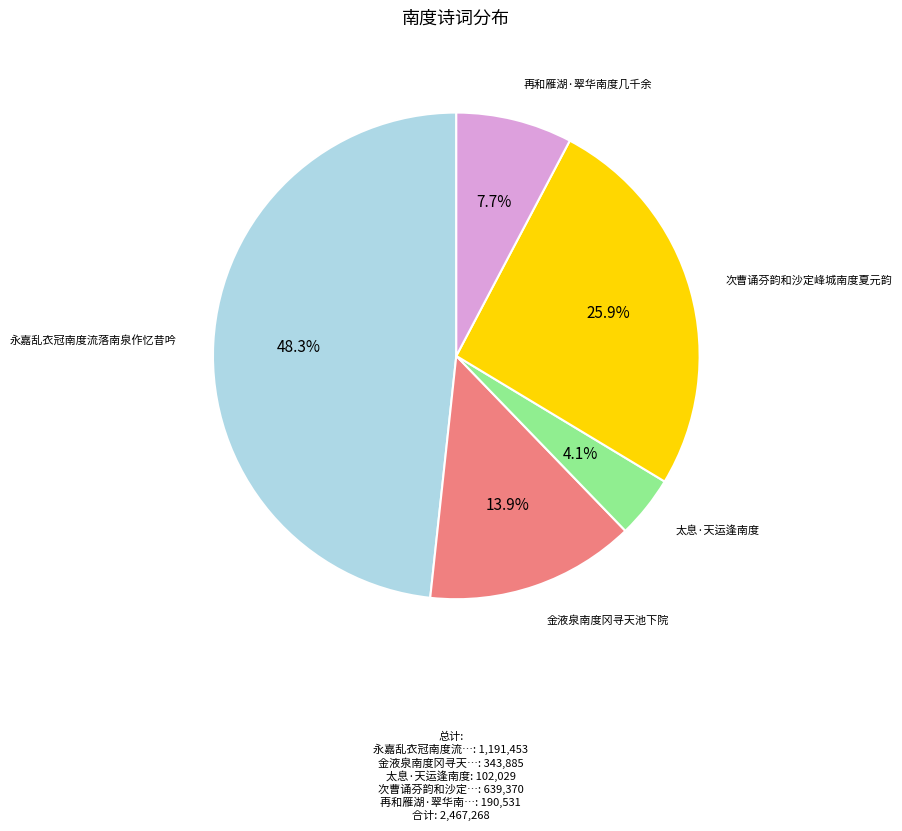

Does any single category account for the majority?

No